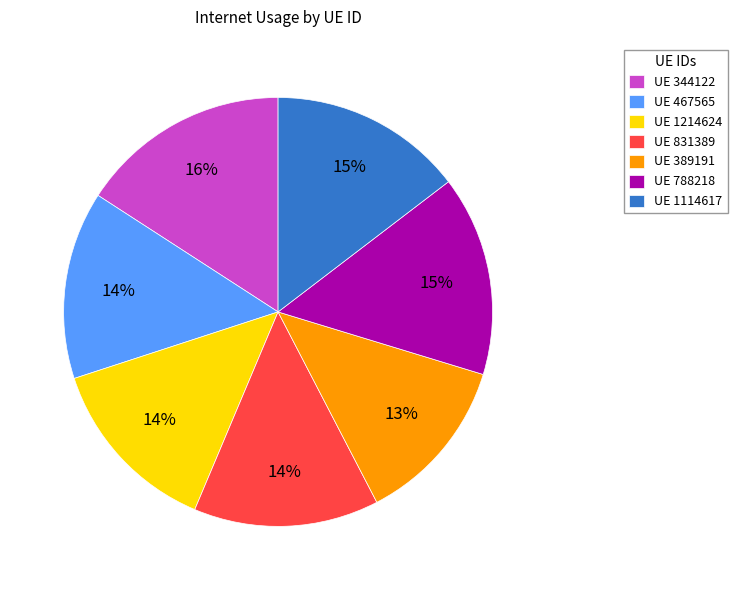

Is UE 389191 the majority of the pie?

No